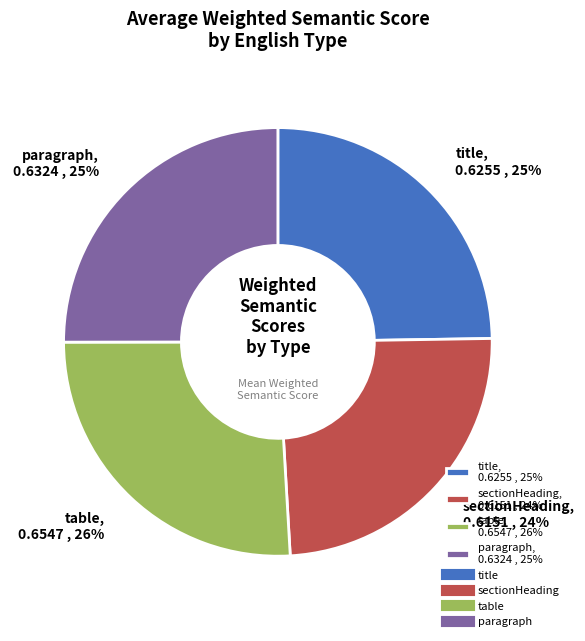

What percentage is the paragraph slice, to the nearest percent?

25%